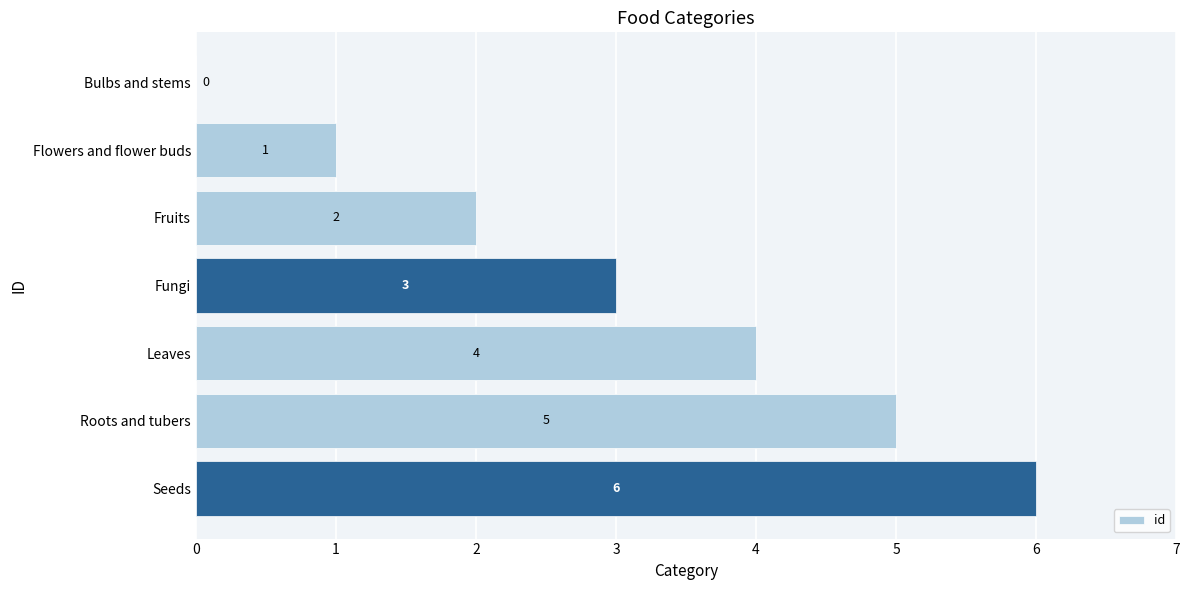

Are the bars horizontal?

Yes